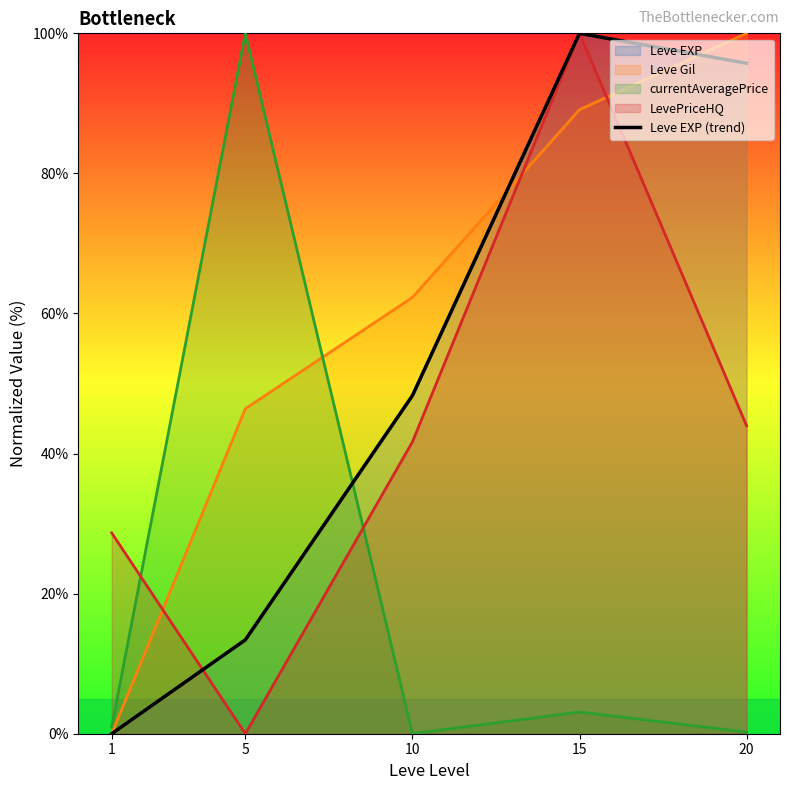

What is the sum of the values at 1 and 15?

100.0